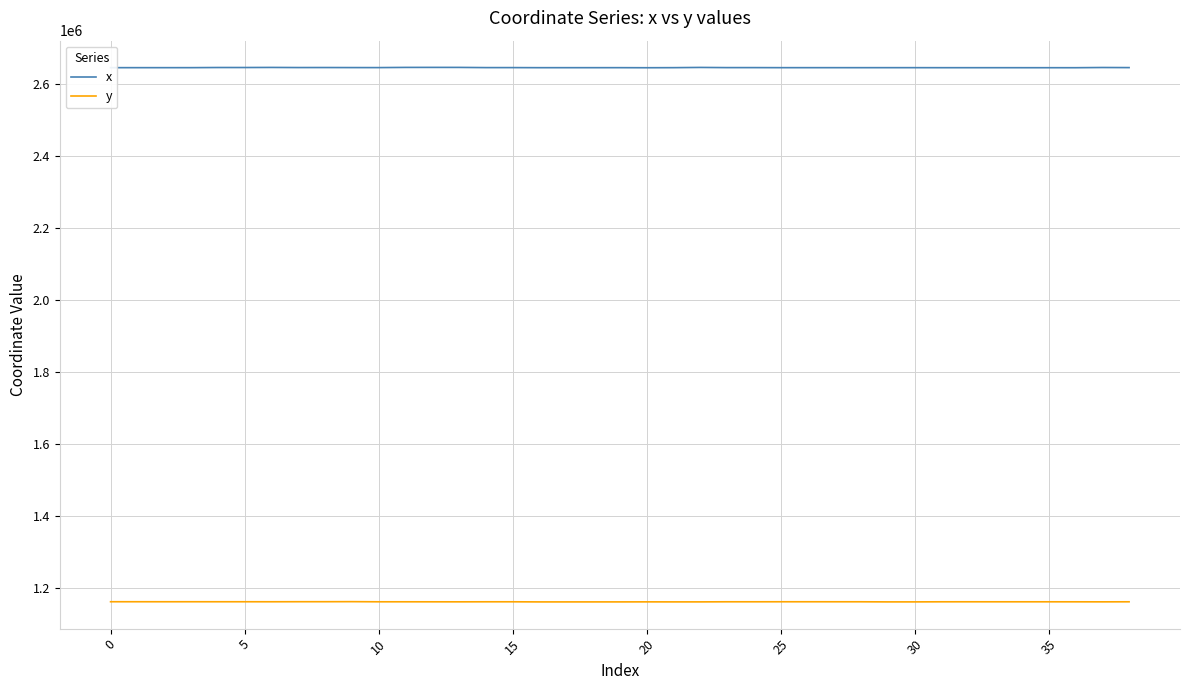

What is the minimum value for x?

2645171.8